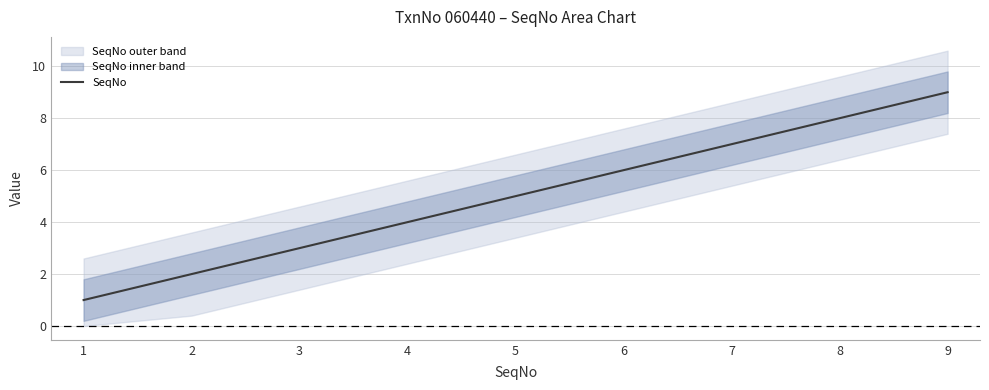

The SeqNo series shows 2 at 2. True or false?

True